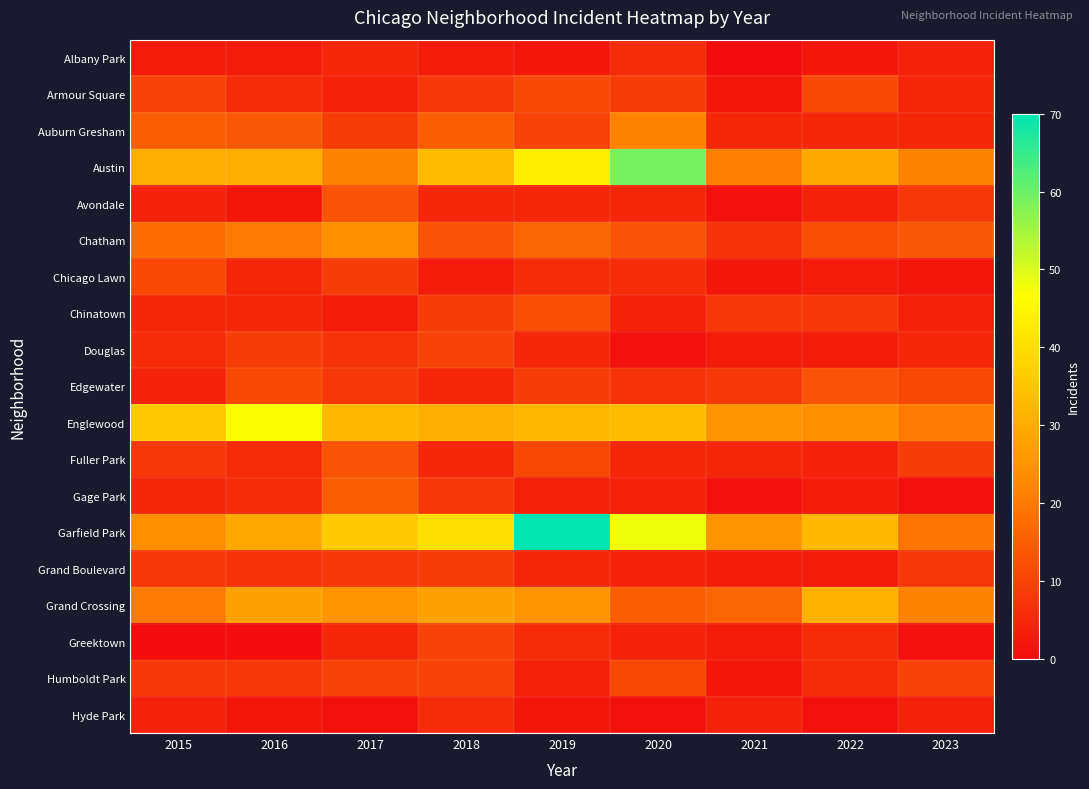

Which series changed the most between 2019 and 2022?

Garfield Park